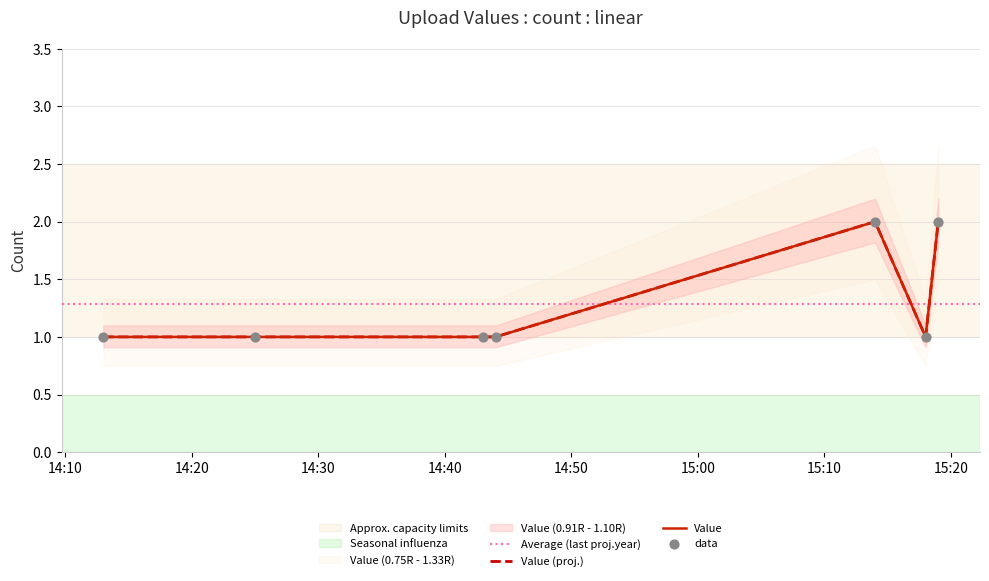

Approximately how many times larger is the value at 2019-06-22 15:14:00 compared to 2019-06-22 14:25:00?

2.0